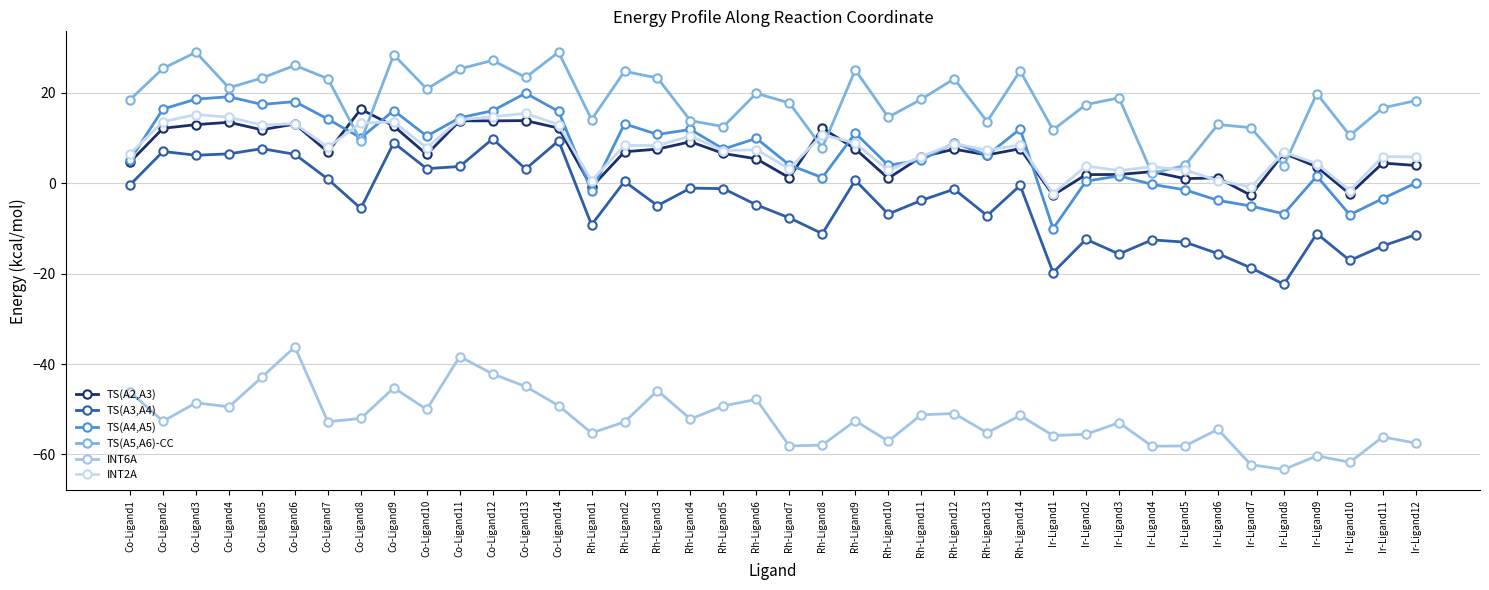

How many distinct data groups are displayed?

6